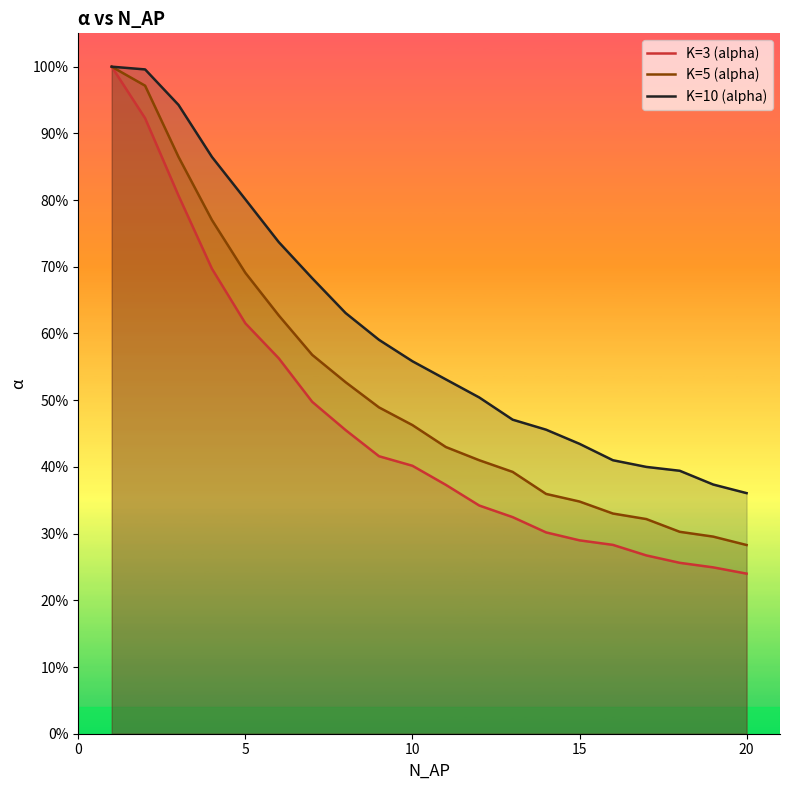

What is the difference between the maximum and second lowest values in the K=5 (alpha) series?

0.7